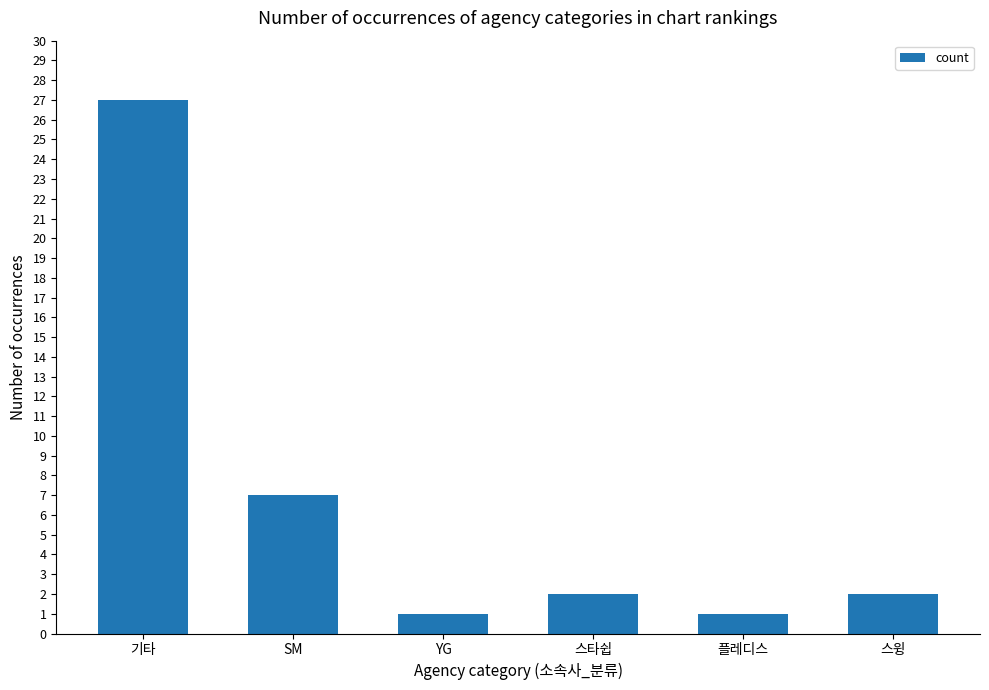

What is the value of the 6th bar from the left?

2